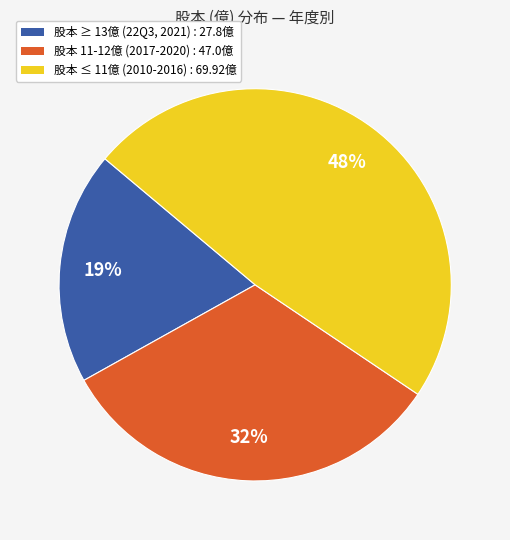

True or false: 股本 ≤ 11億 (2010-2016) : 69.92億 accounts for 33% of the total.

False